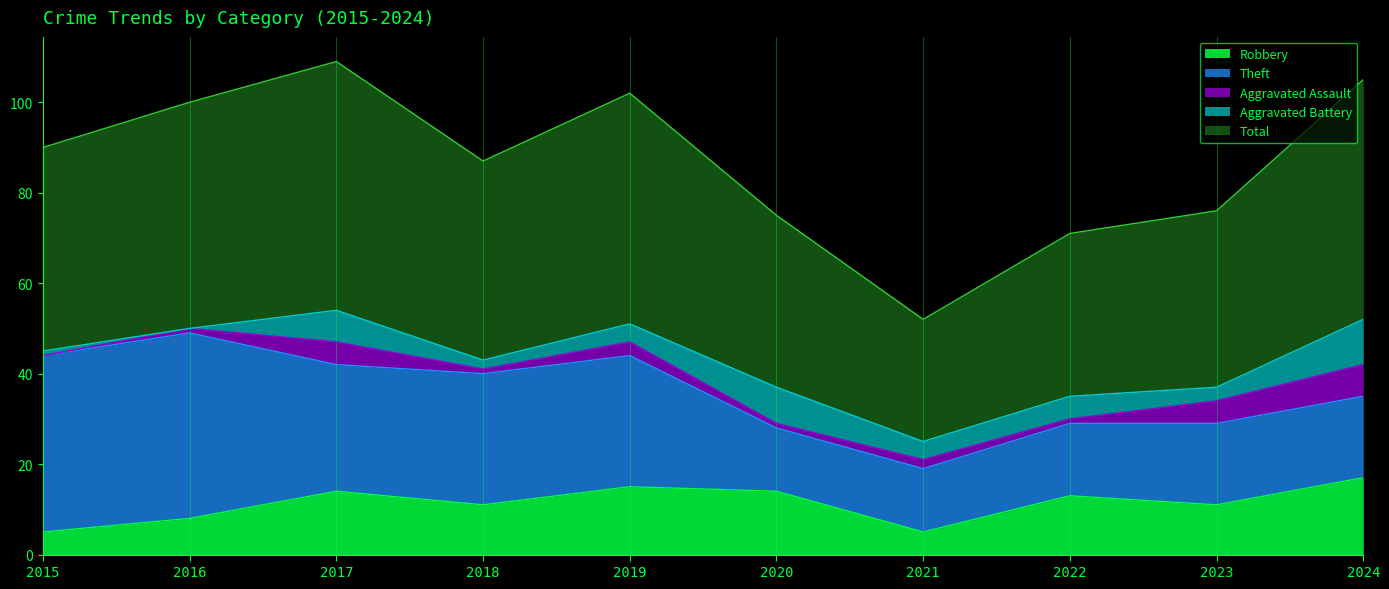

Which has a higher value, 2018 or 2016?

2018